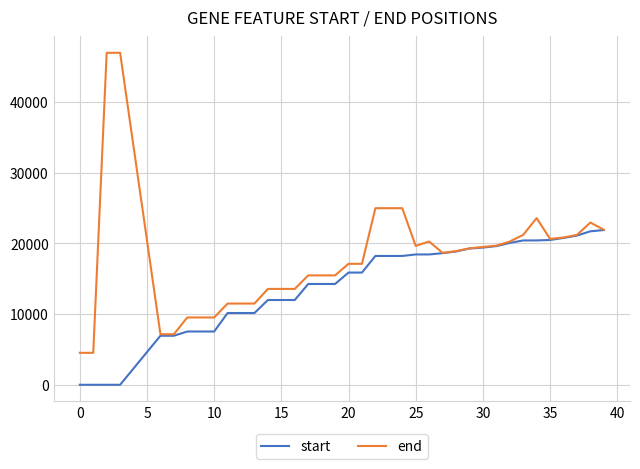

What are all the series names shown in the legend?

start, end